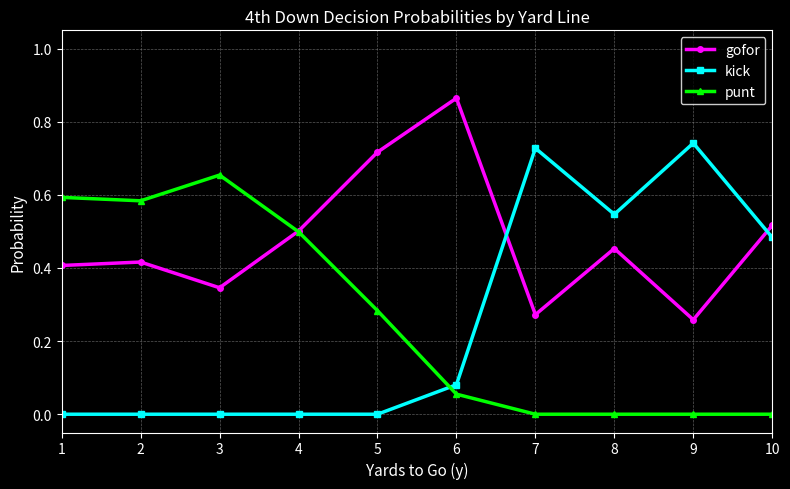

Which series has the largest range (max minus min)?

kick